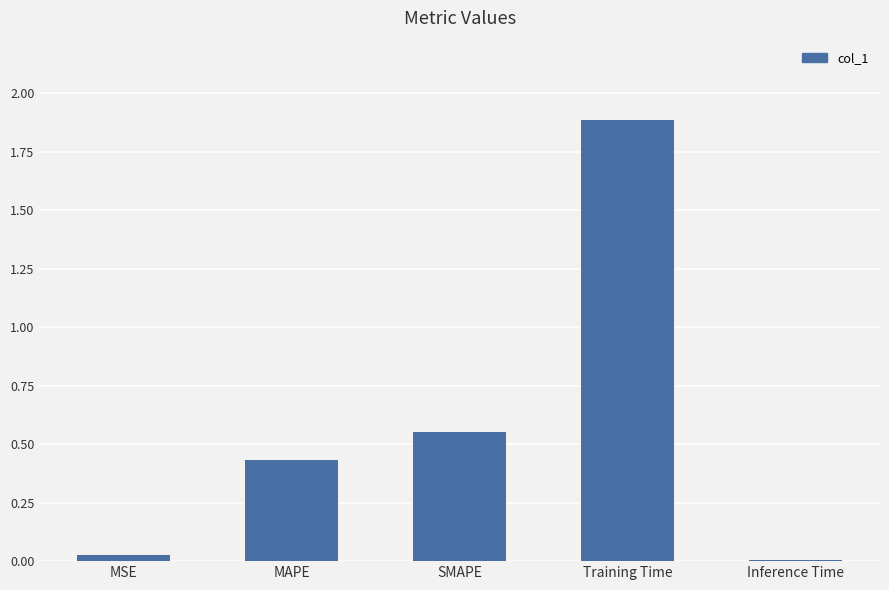

Rank the categories by value from lowest to highest.

Inference Time, MSE, MAPE, SMAPE, Training Time